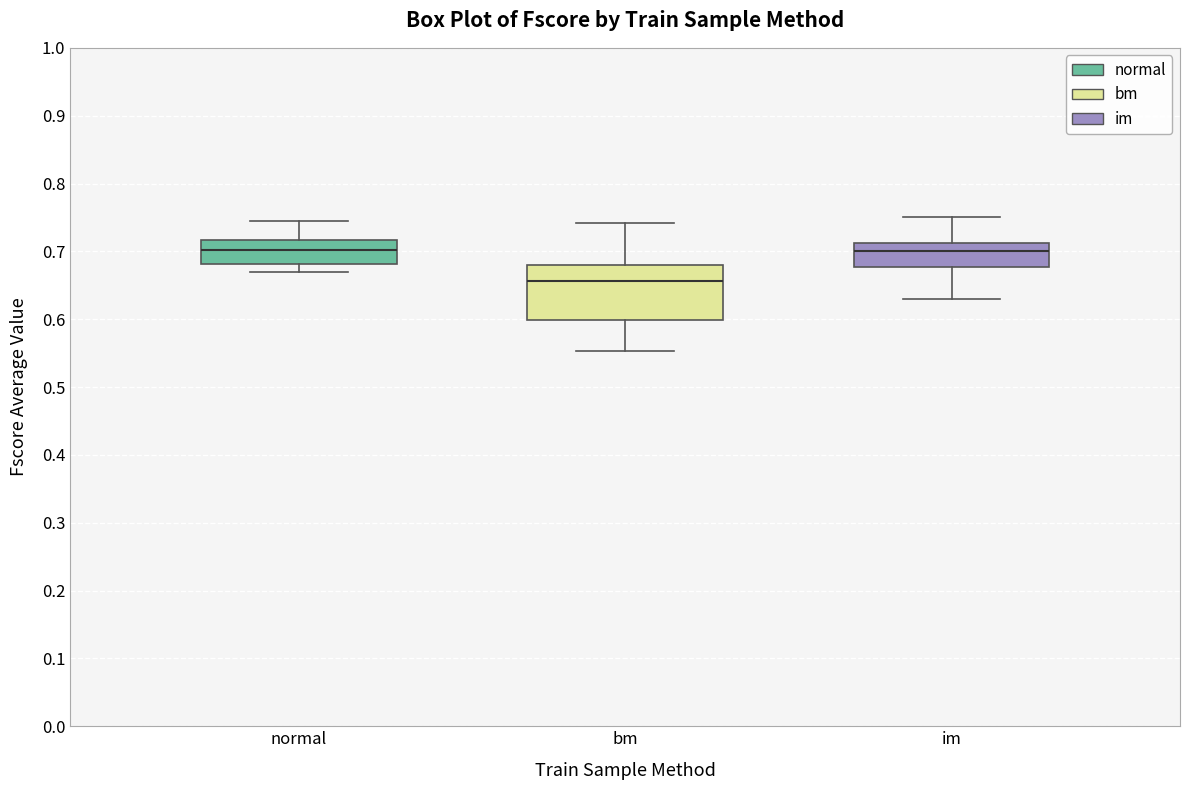

Reading left to right, transcribe this box plot: for each box, give where its median line is, the range the box spans, and where its two whiskers end, as read against the y-axis. The values are not printed on the chart, so give them approximately, as read against the axis.

normal: median 0.70, box 0.68 to 0.72, whiskers 0.67 to 0.74
bm: median 0.66, box 0.60 to 0.68, whiskers 0.55 to 0.74
im: median 0.70, box 0.68 to 0.71, whiskers 0.63 to 0.75